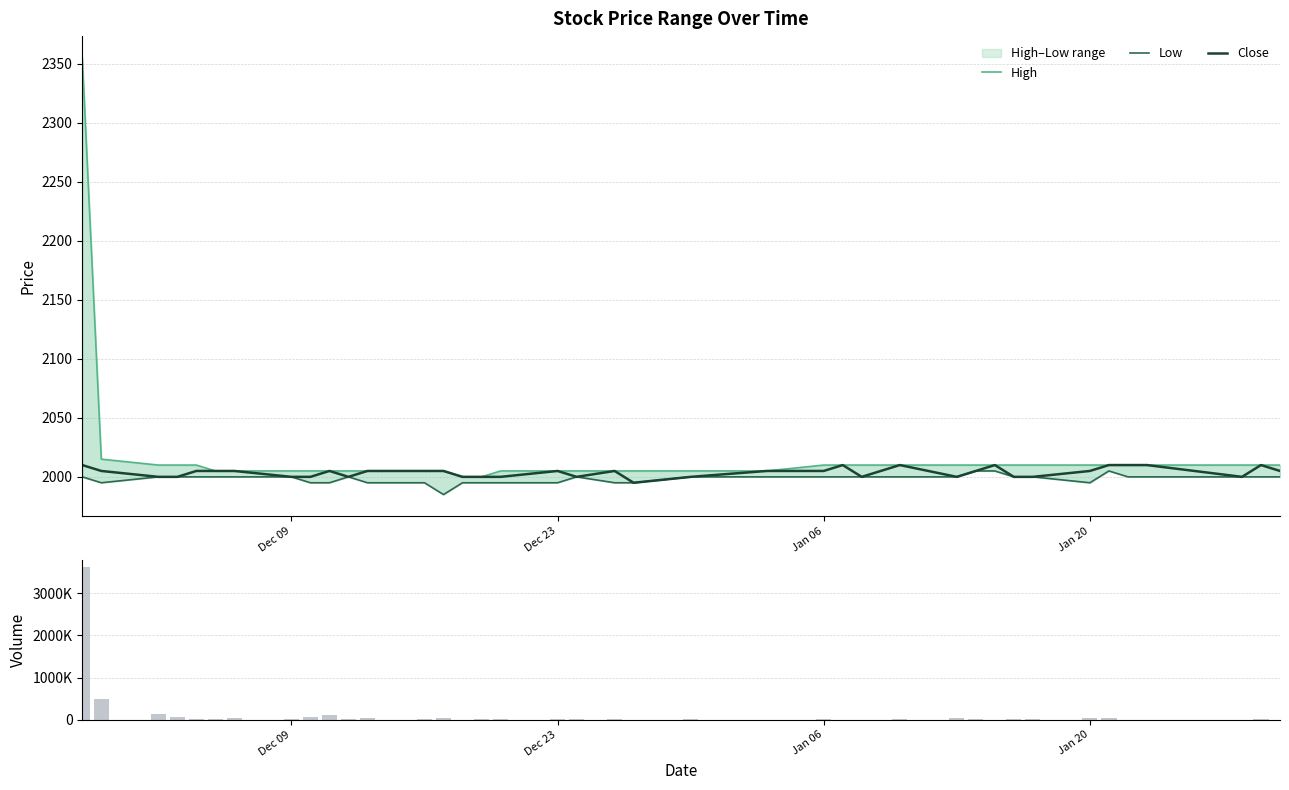

What is the minimum value for Close?

1995